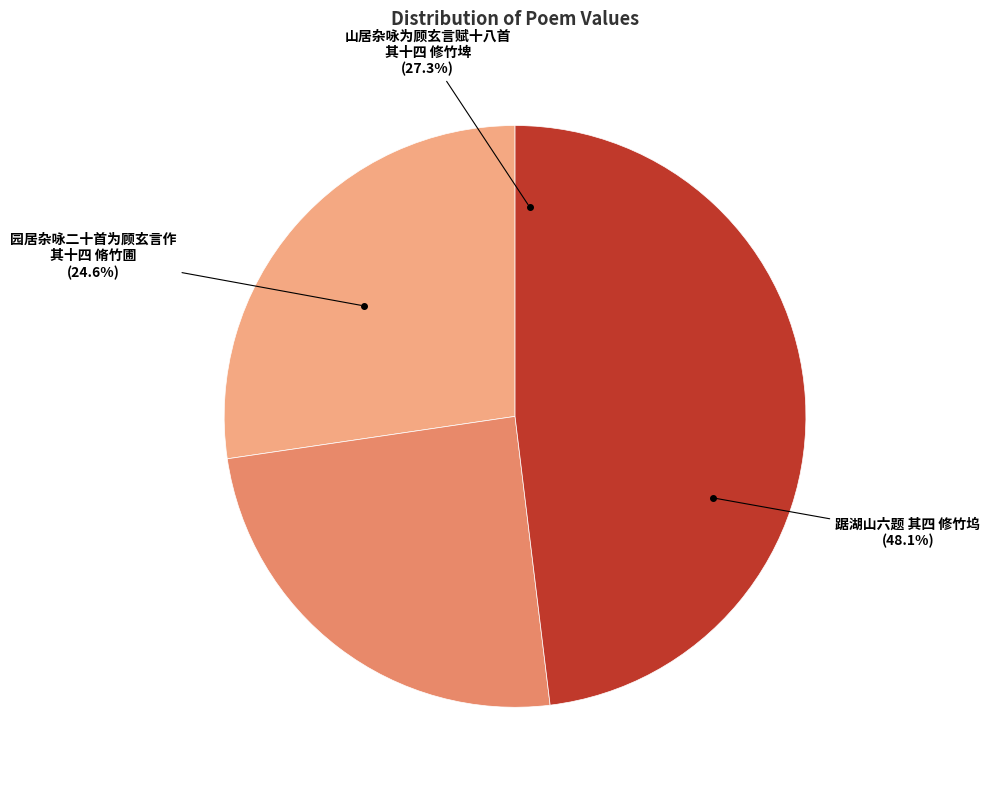

Is the sum of 山居杂咏为顾玄言赋十八首 其十四 修竹埤 and 园居杂咏二十首为顾玄言作 其十四 脩竹圃 greater than half?

Yes